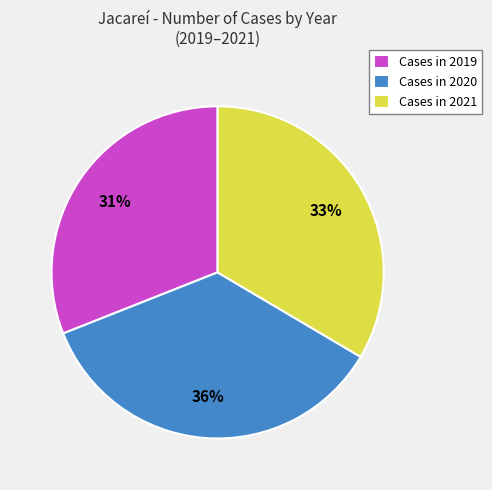

To the nearest percent, what is the average slice percentage?

33%